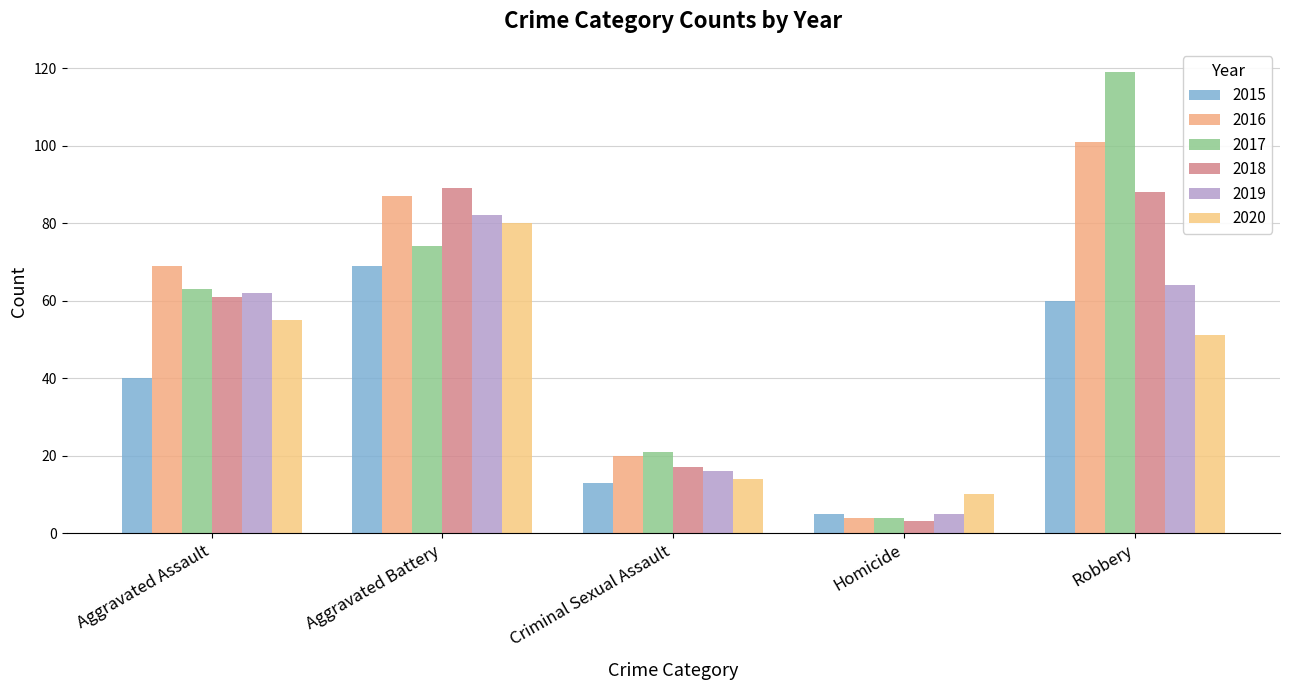

What is the label of the 4th bar from the right?

Aggravated Battery